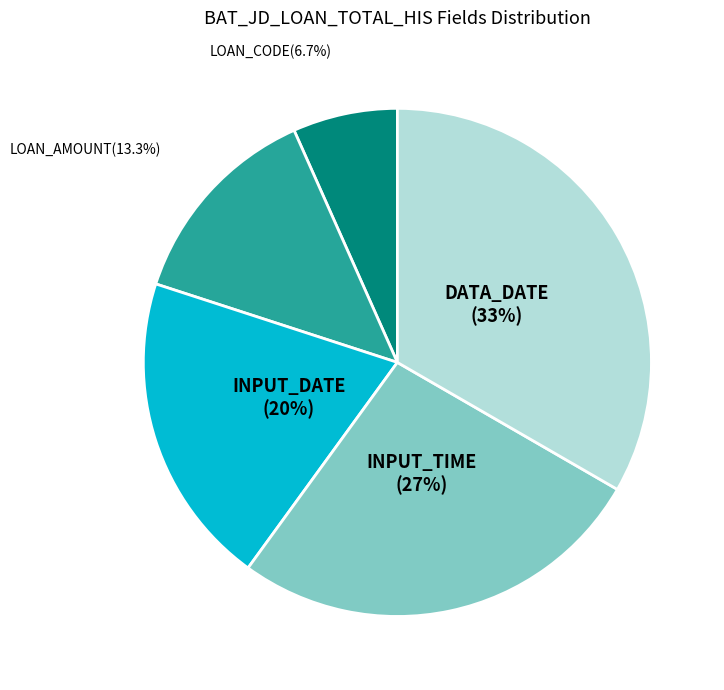

Does LOAN_CODE represent more than half of the total?

No